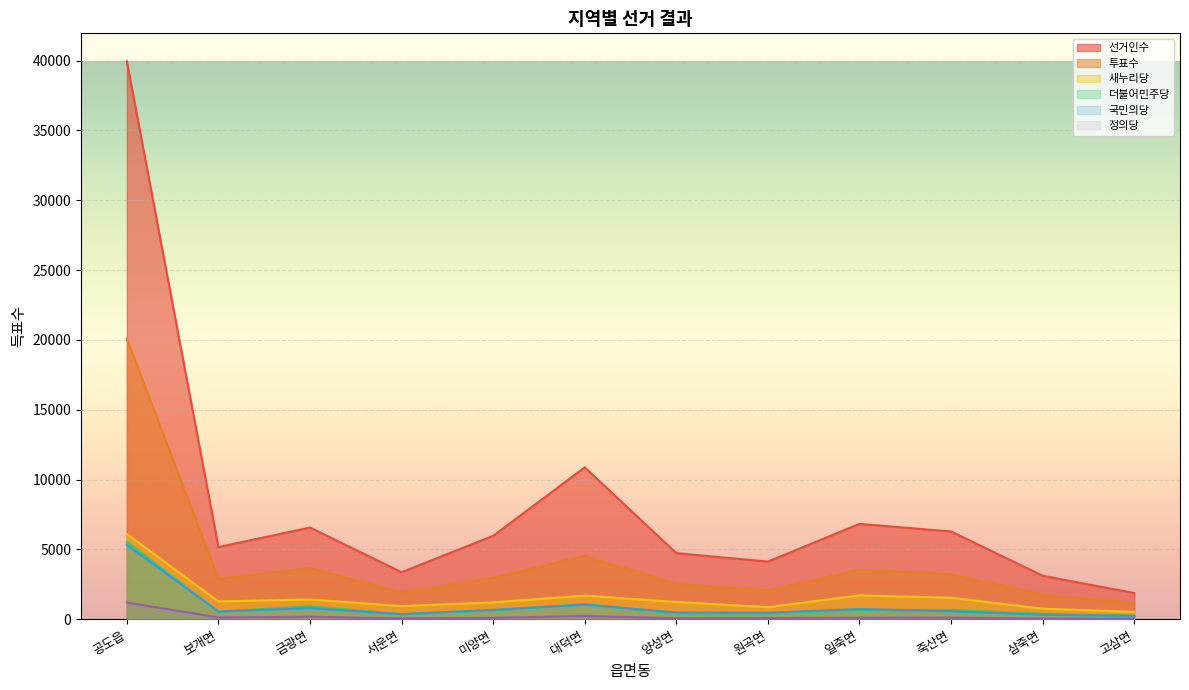

How many lines are shown in the chart?

6